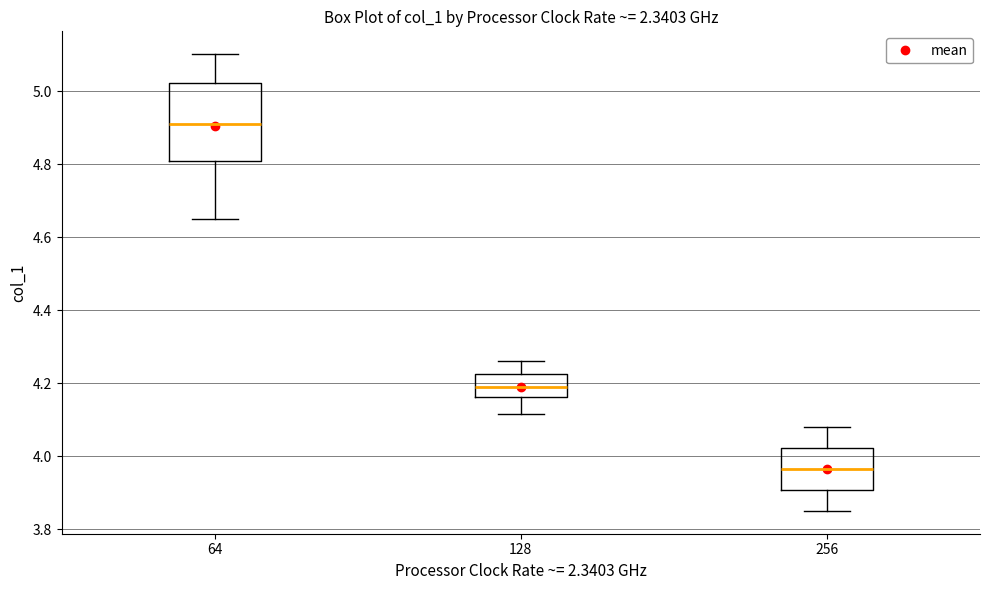

Which box's median line is the lowest?

256